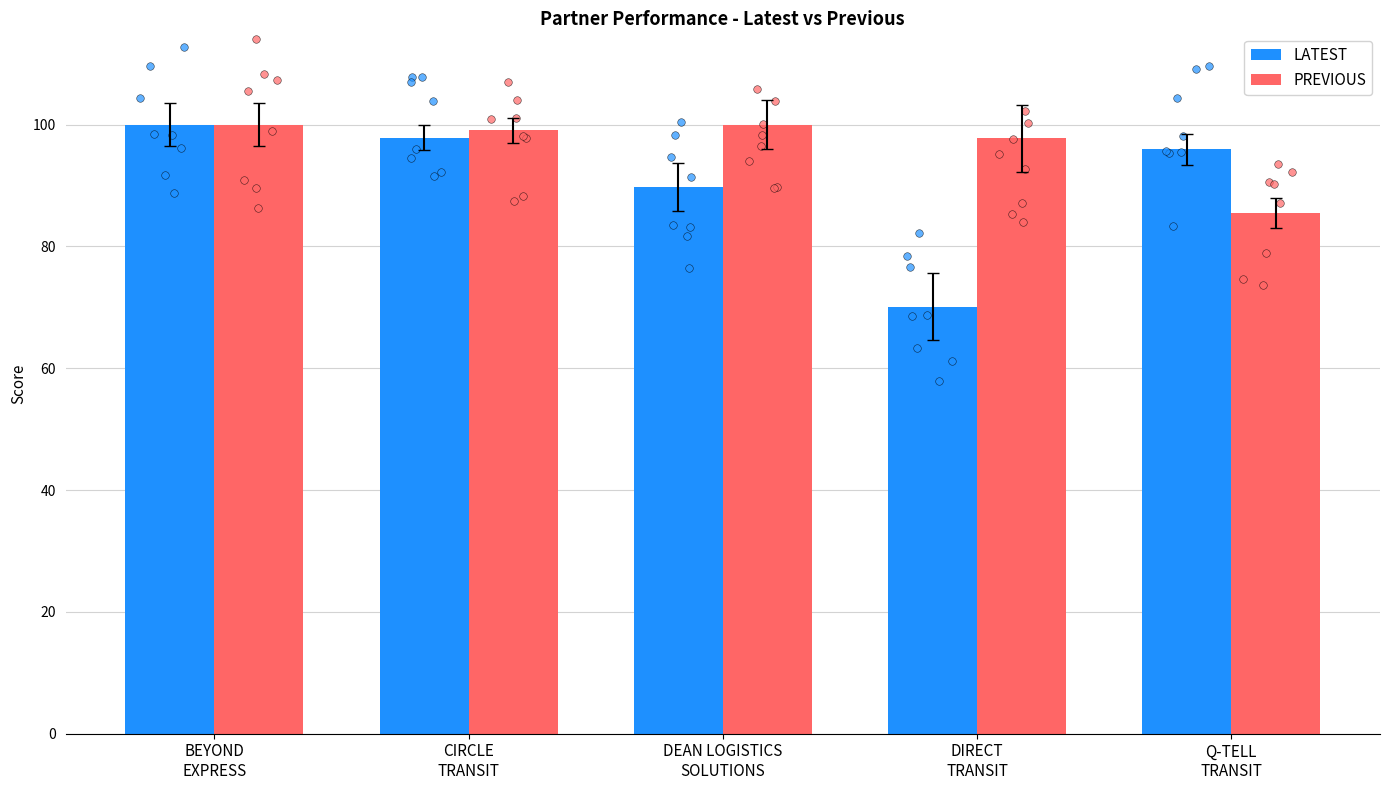

Which series reaches the maximum Y coordinate?

LATEST